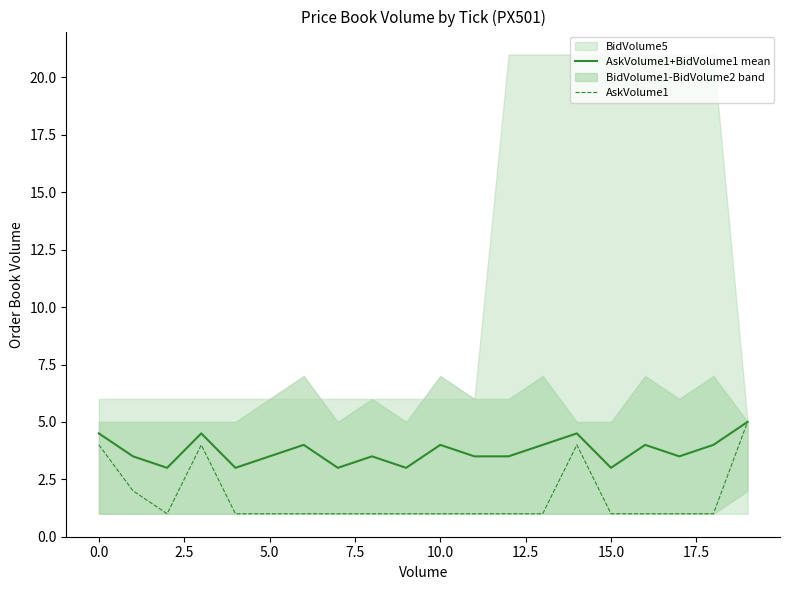

True or false: AskVolume1 and AskVolume1+BidVolume1 mean cross at least once.

False